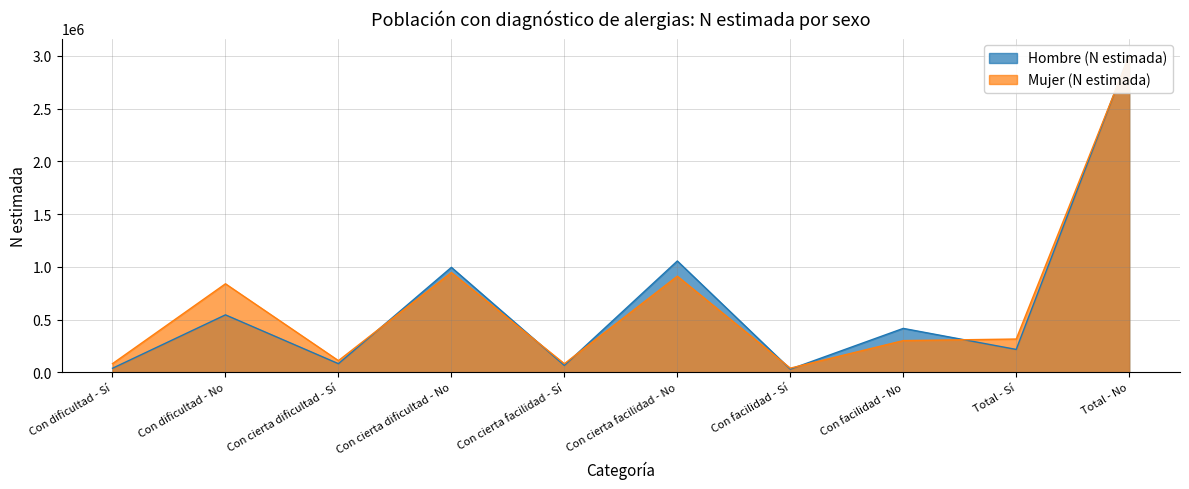

How many values in the Hombre (N estimada) series are below 416871?

5